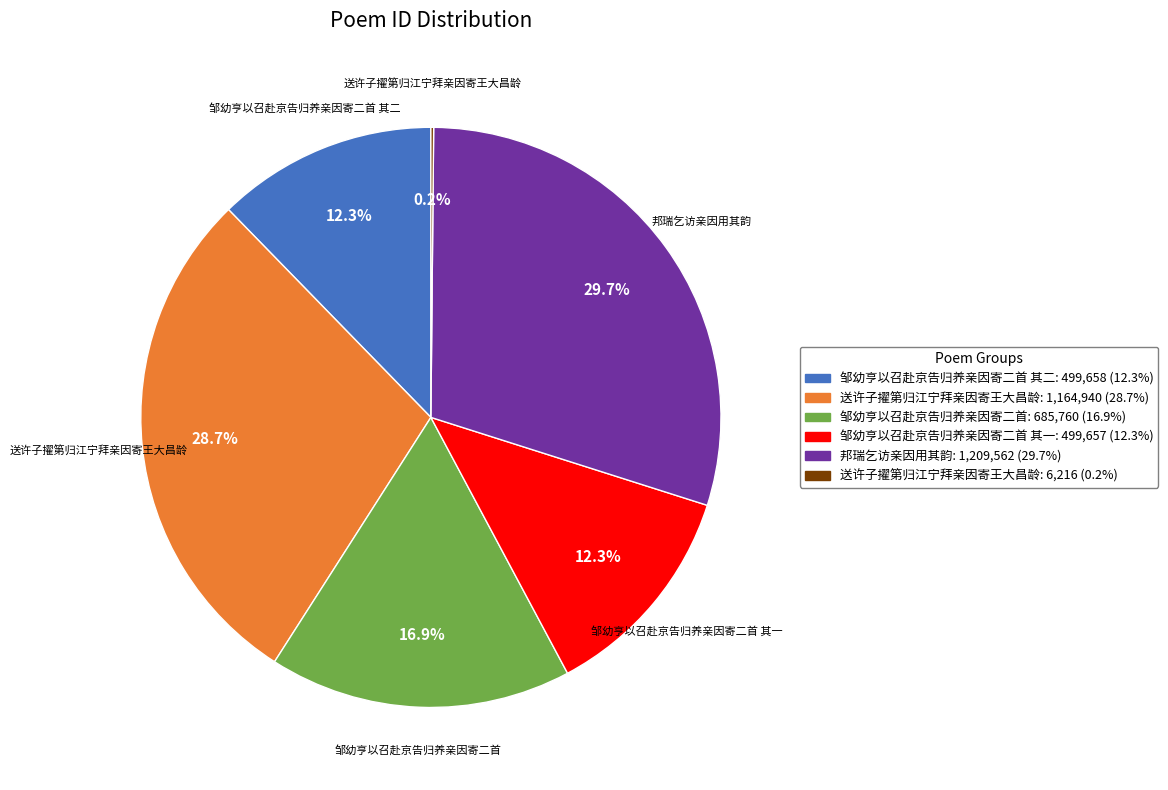

Is there a majority slice in this chart?

No